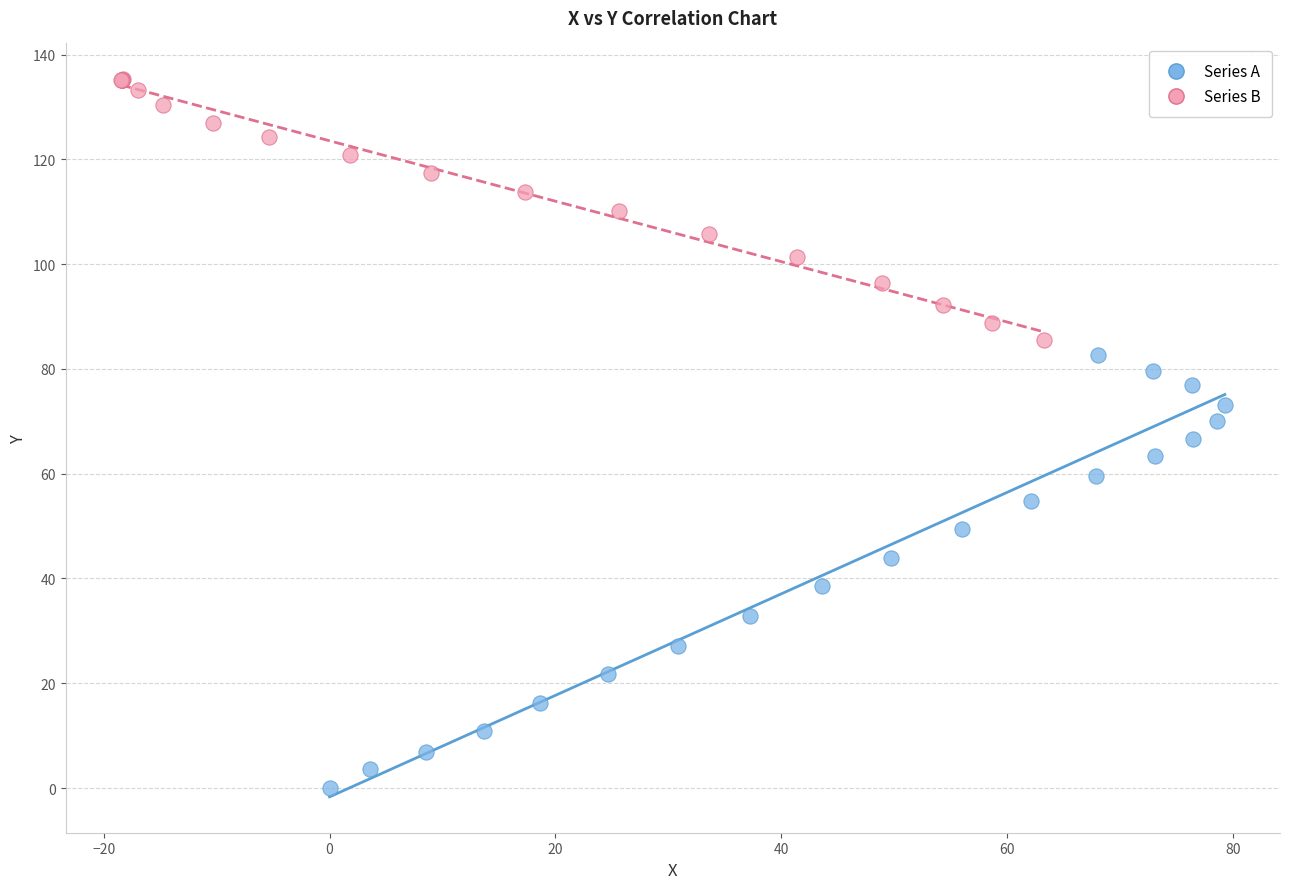

Which series contains the highest Y value?

Series B